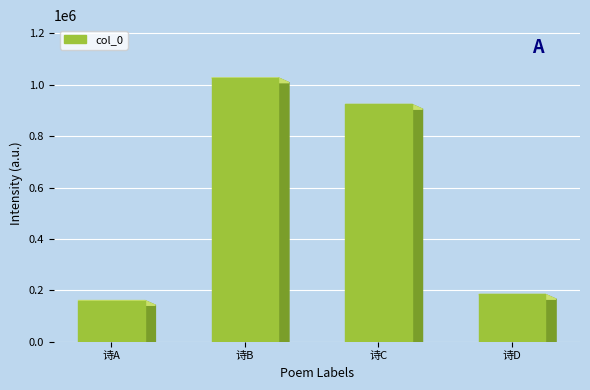

Which category has the highest value across all series?

诗B